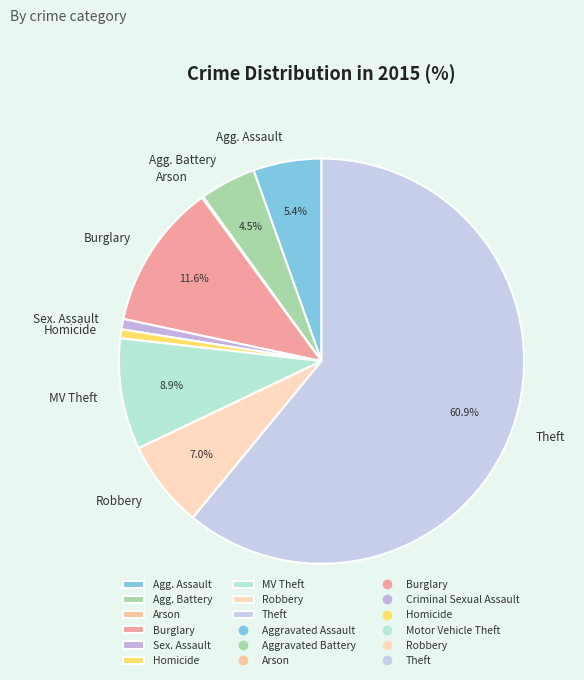

What percentage is the Burglary slice, to the nearest percent?

12%